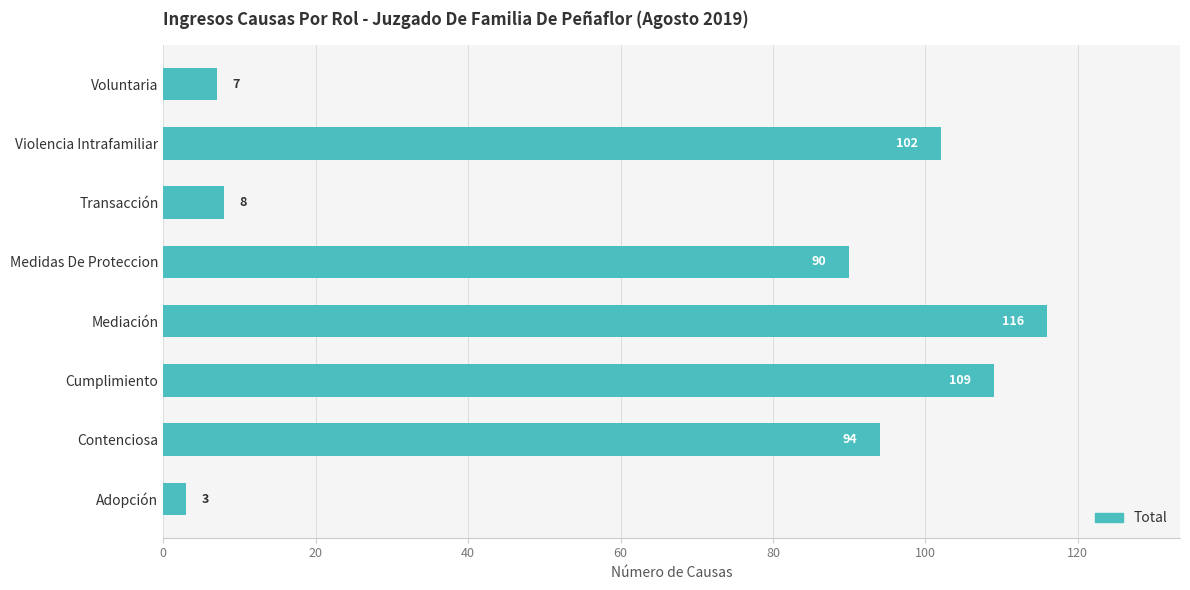

How many values are below 94?

4